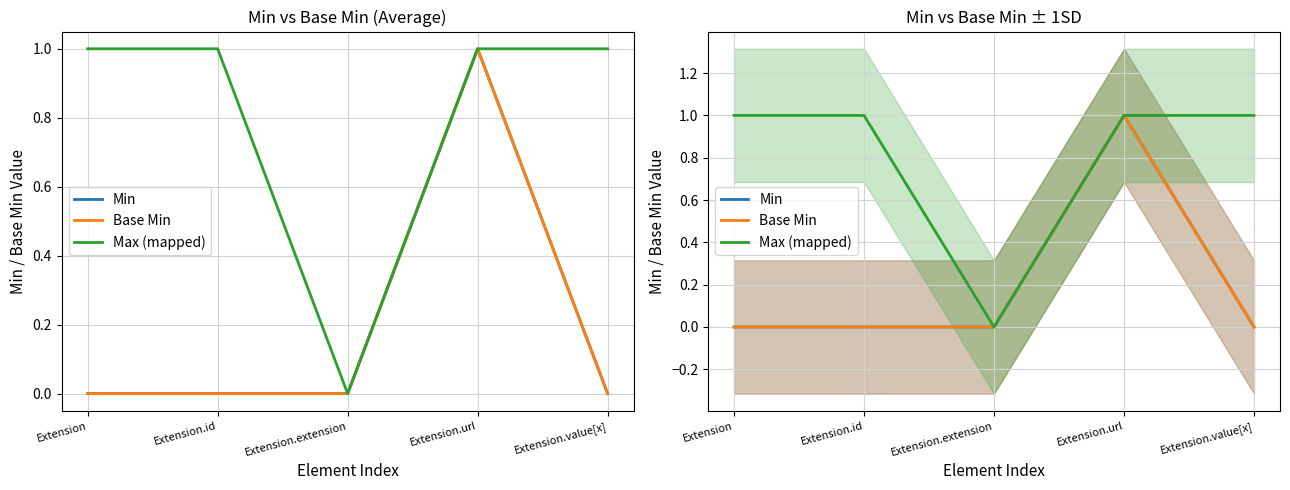

True or false: Max (mapped) and Min intersect in this chart.

False